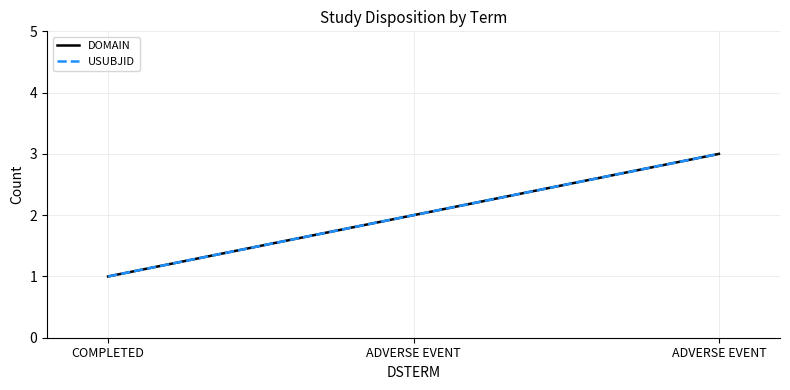

Does the chart display data point markers on the line(s)?

No